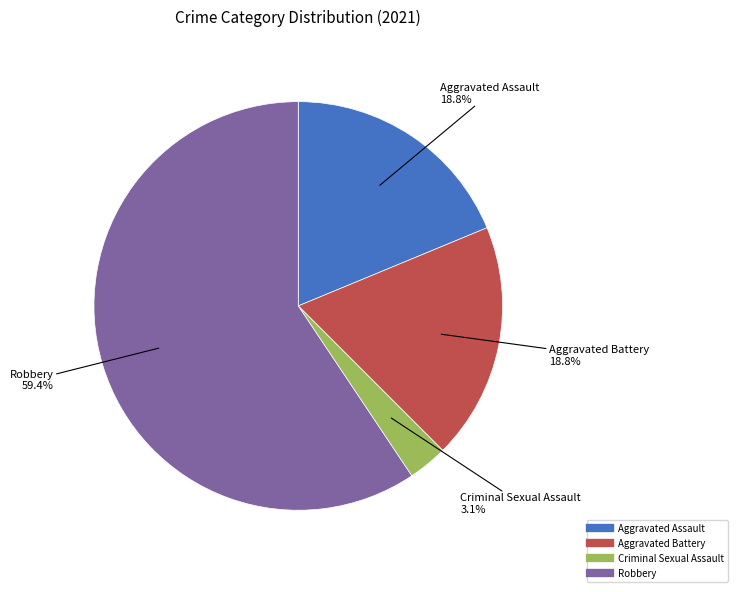

To the nearest percent, what is the average slice percentage?

25%